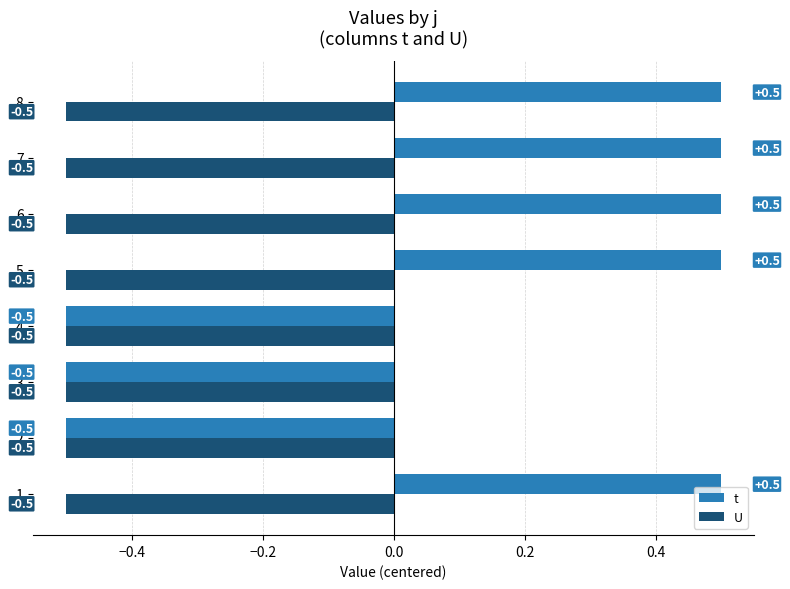

True or false: U has a value of -0.1 at 3.

False